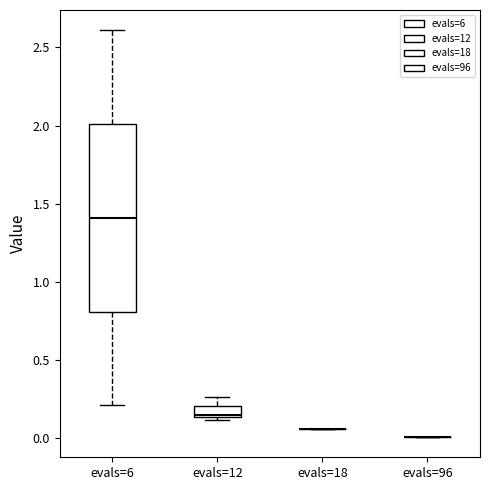

Comparing the boxes themselves (not the whiskers), which one is the tallest?

evals=6